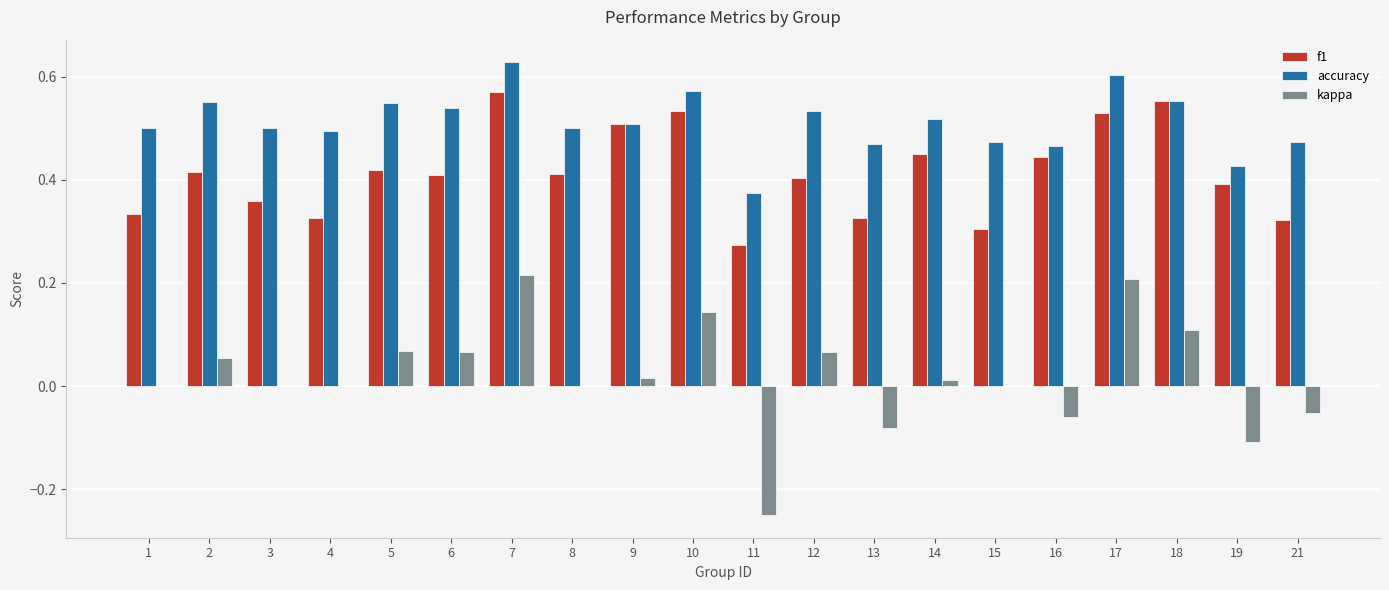

True or false: accuracy has a value of 0.5 at 4.

True